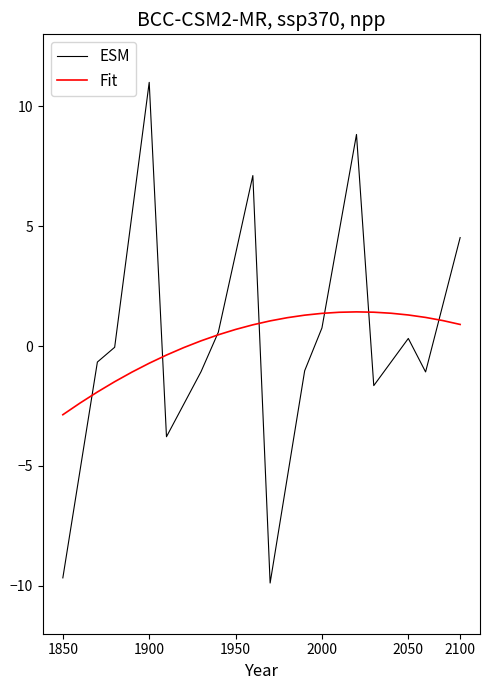

What is the maximum value shown in the chart?

11.0